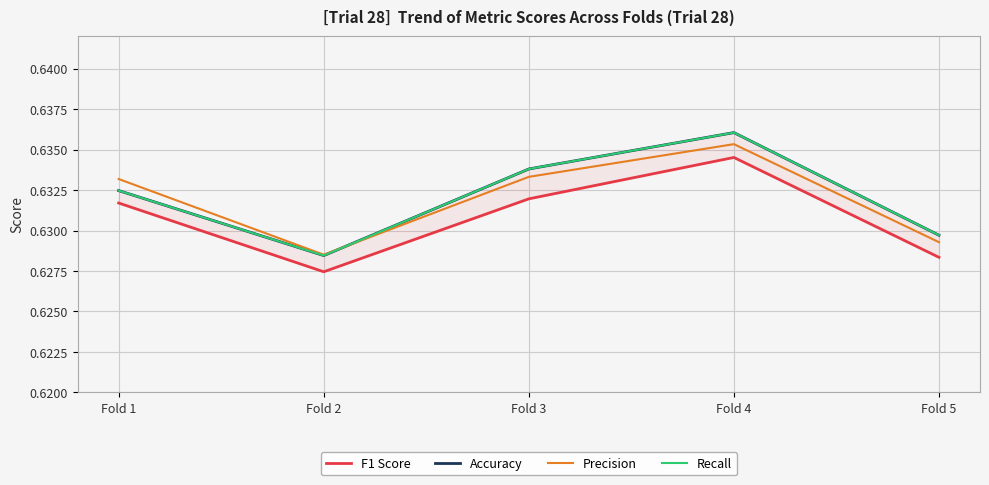

True or false: Accuracy has a value of 0.6 at Fold 1.

True